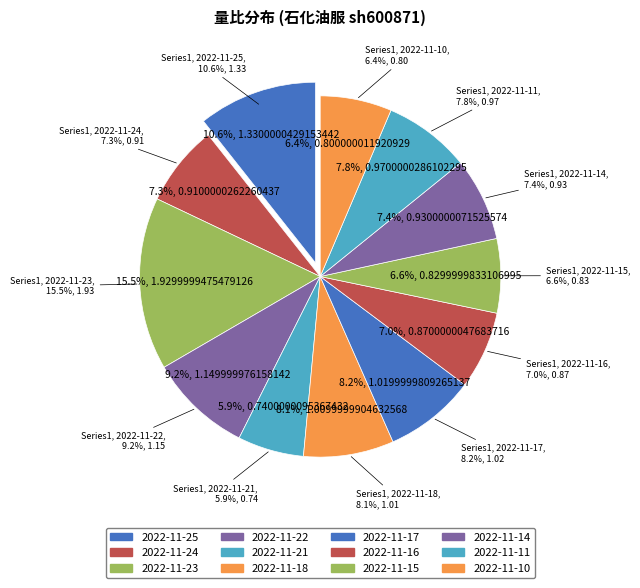

What percentage is the 2022-11-22 slice, to the nearest percent?

9%